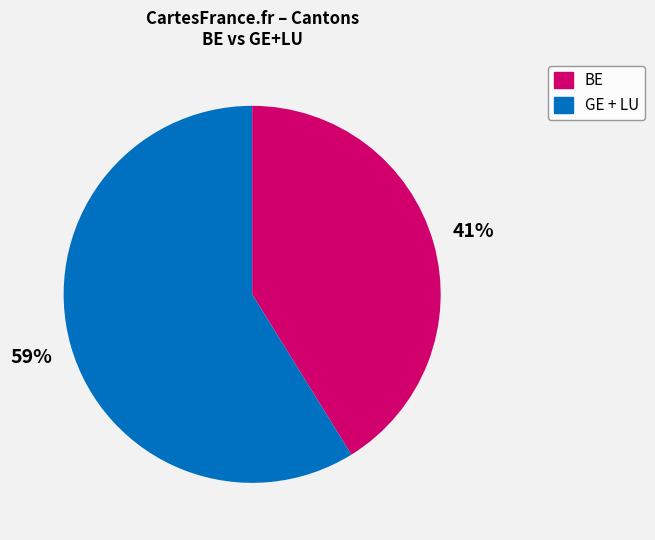

Is there any slice that represents more than half of the pie?

Yes